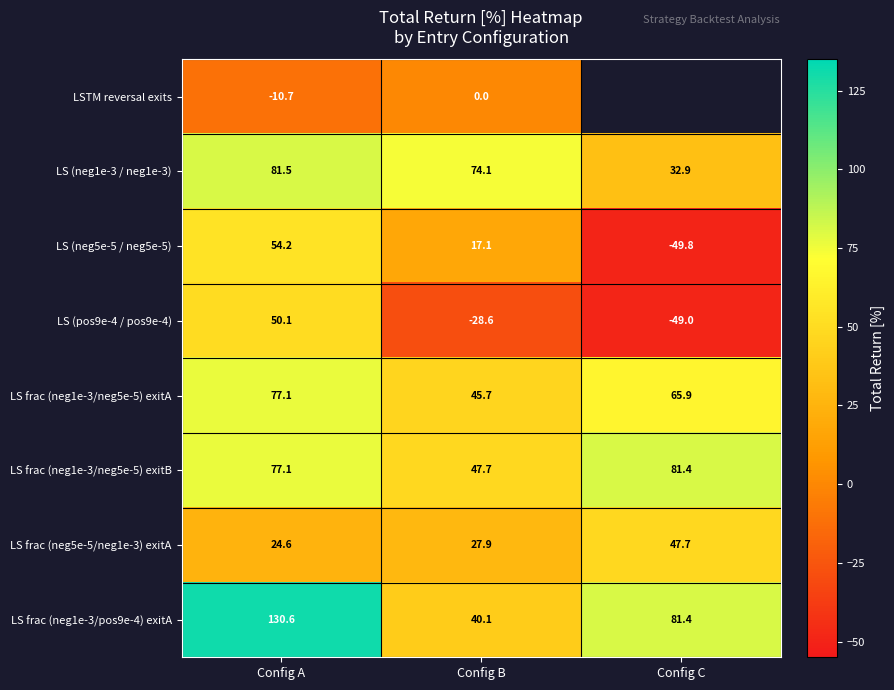

Which category has the highest value across all series?

Config A